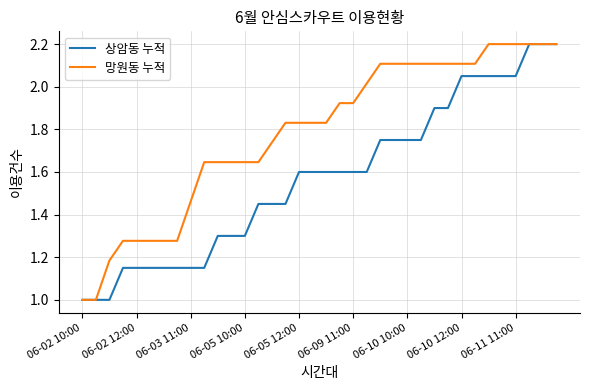

List the series in order of their overall mean, highest first.

망원동 누적, 상암동 누적